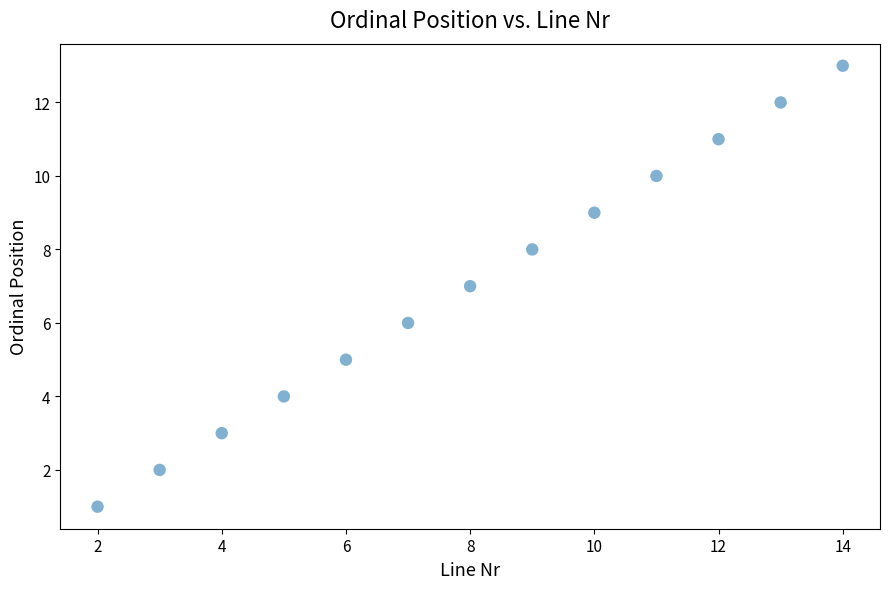

What is the range of X values (max minus min)?

12